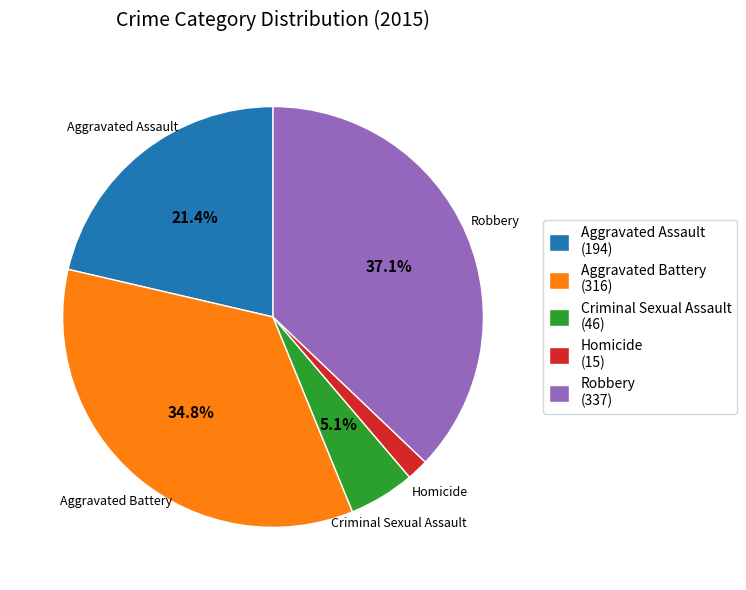

What is the total percentage of Criminal Sexual Assault and Aggravated Battery?

39.9%